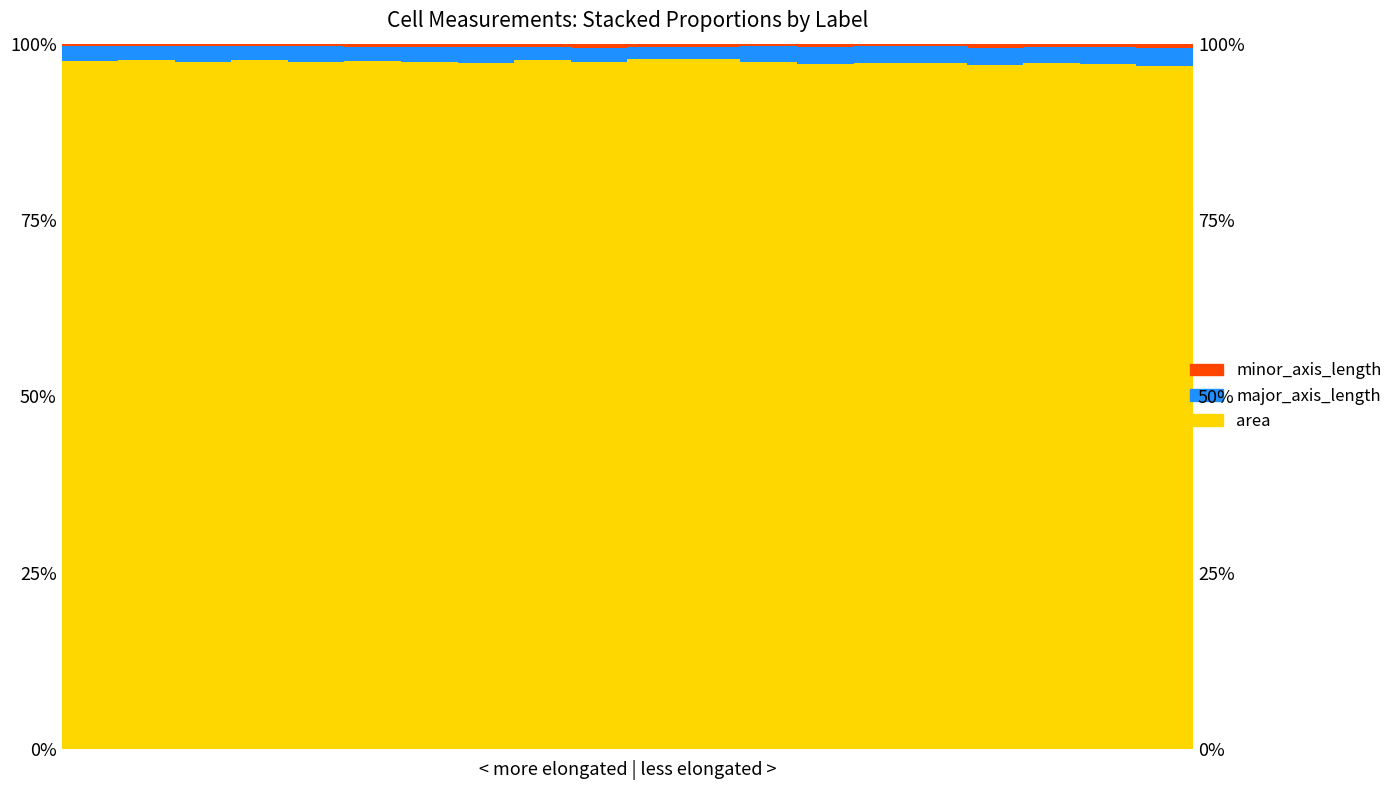

What is the difference between the highest and lowest values at 10?

1.0